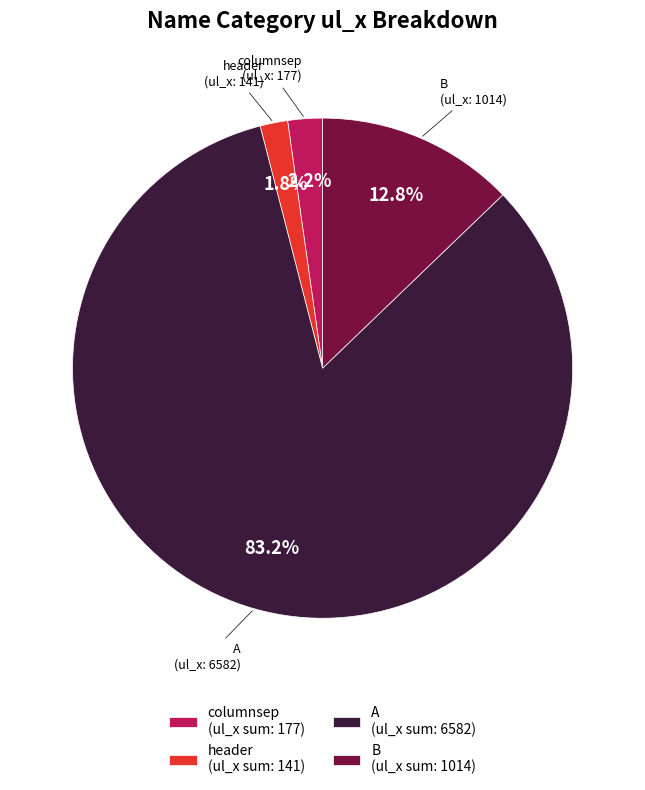

Which has a higher value, A (ul_x sum: 6582) or columnsep (ul_x sum: 177)?

A (ul_x sum: 6582)